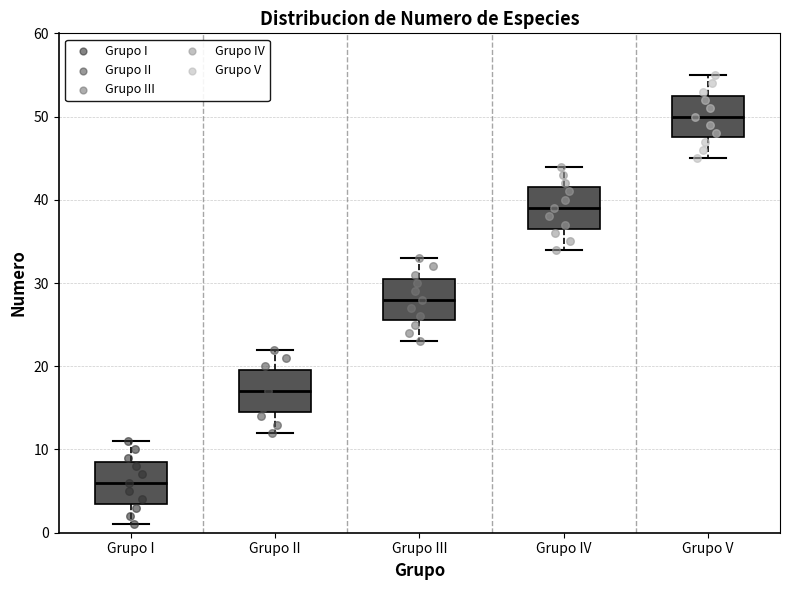

Where does the upper whisker of the box for Grupo II end on the y-axis? The values are not printed on the chart, so give them approximately, as read against the axis.

22